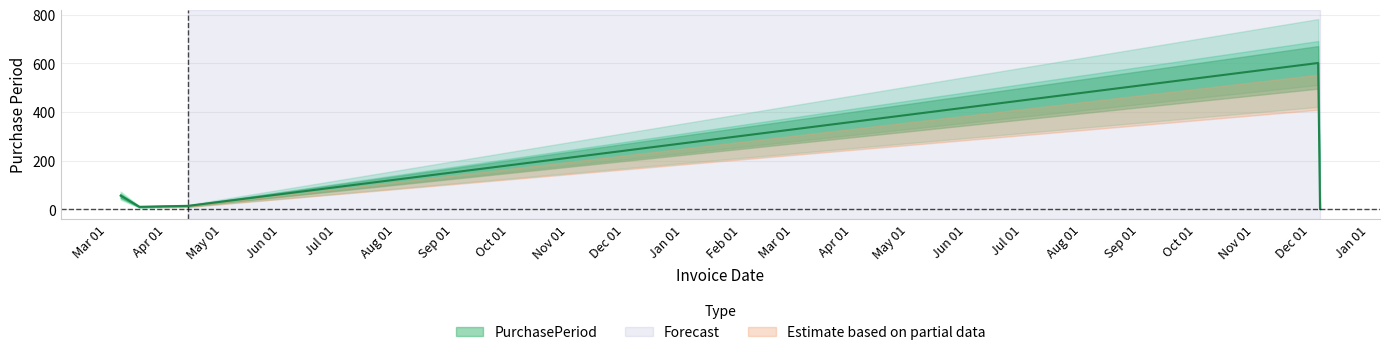

List the labels in order of value, largest first.

2017-12-05, 2016-03-08, 2016-04-13, 2016-03-30, 2016-03-18, 2017-12-06